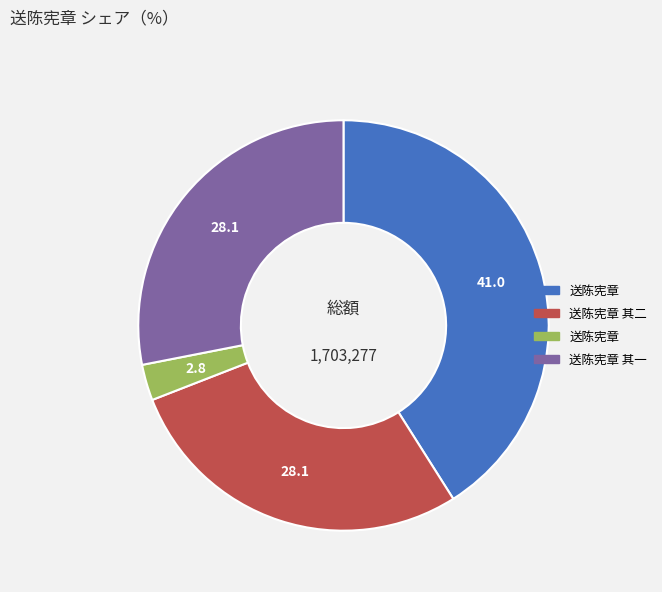

Count the number of slices in the pie.

4